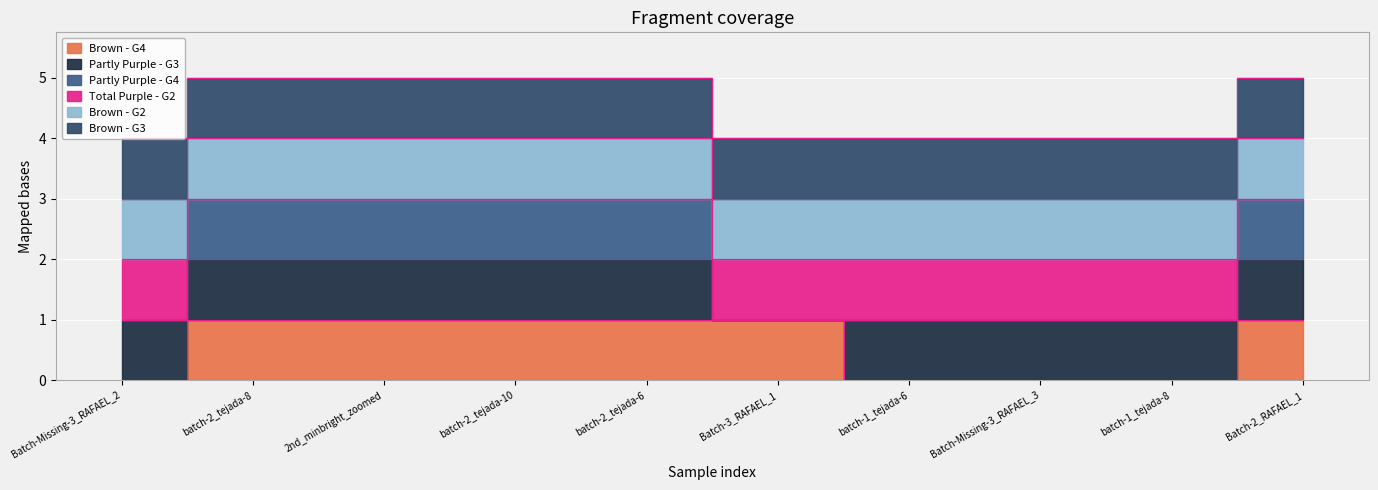

Which label corresponds to the largest value in the chart?

batch-2_tejada-8